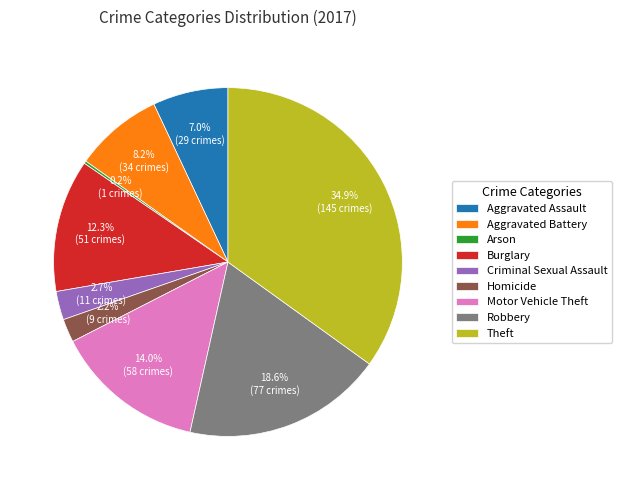

Is there any slice that represents more than half of the pie?

No